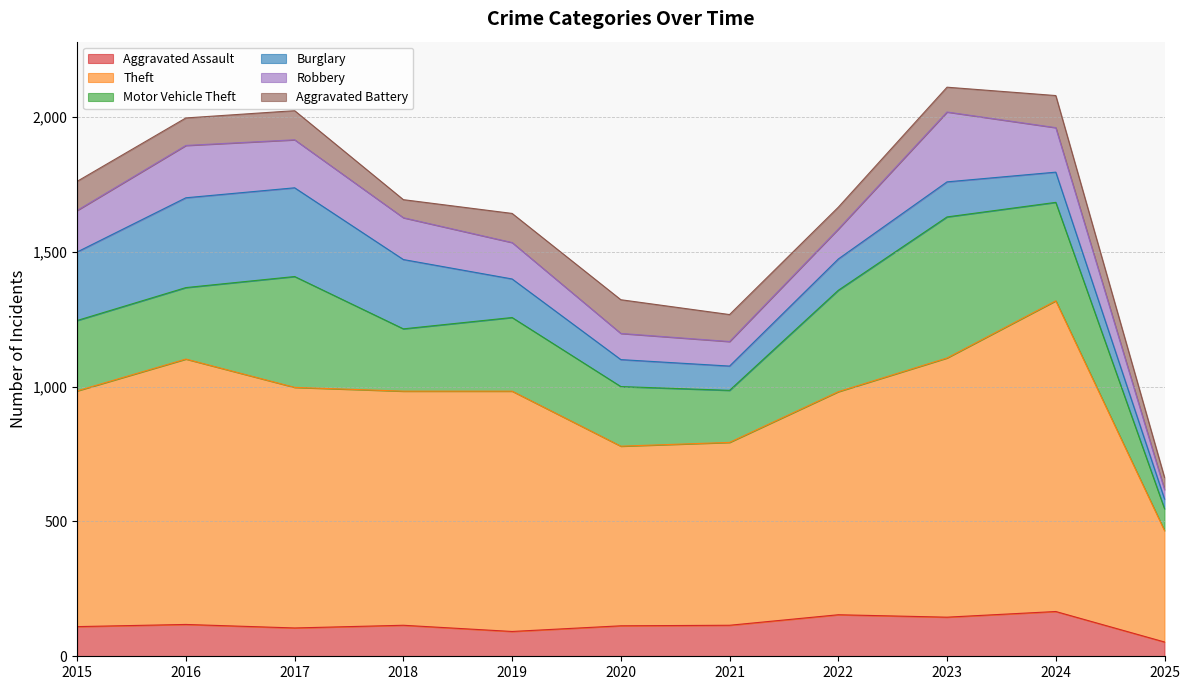

What value does the Aggravated Assault series have at 2015?

110